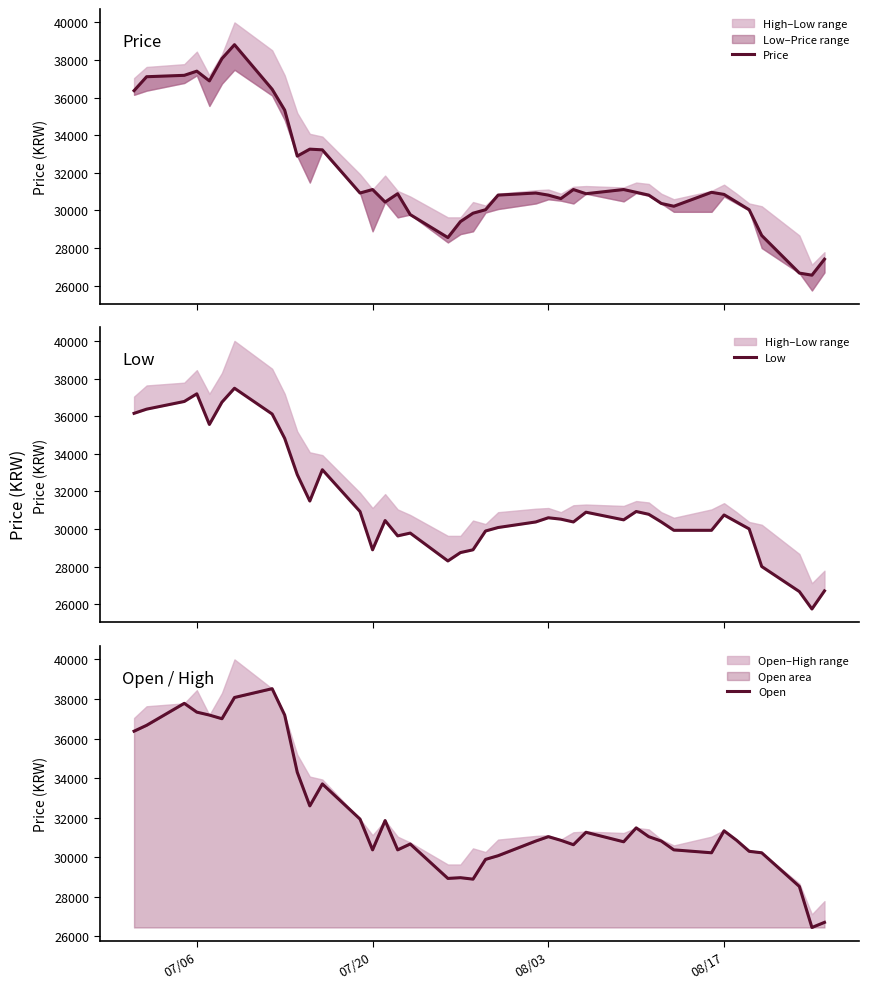

True or false: Price and Low cross at least once.

False